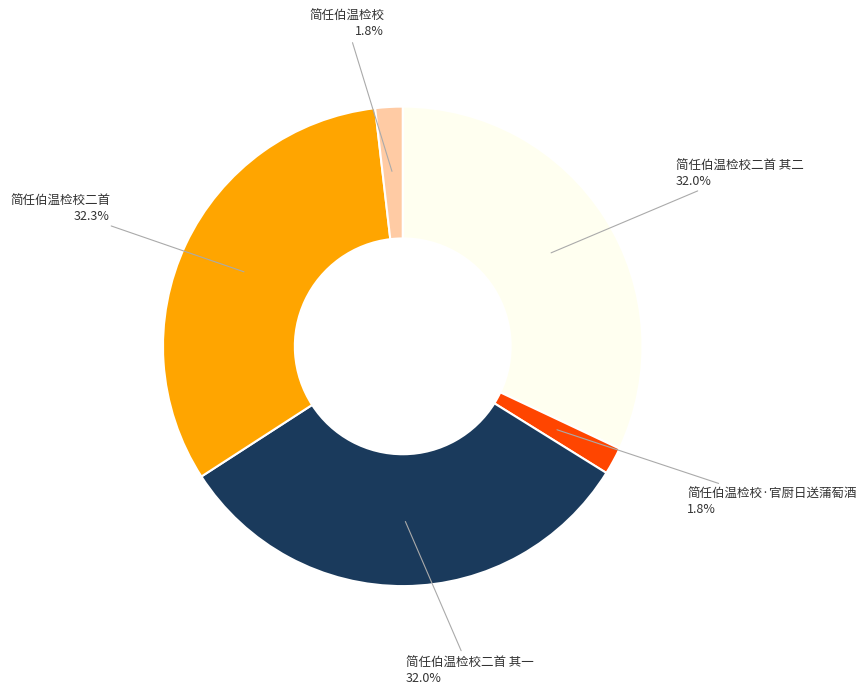

Does any single category account for the majority?

No